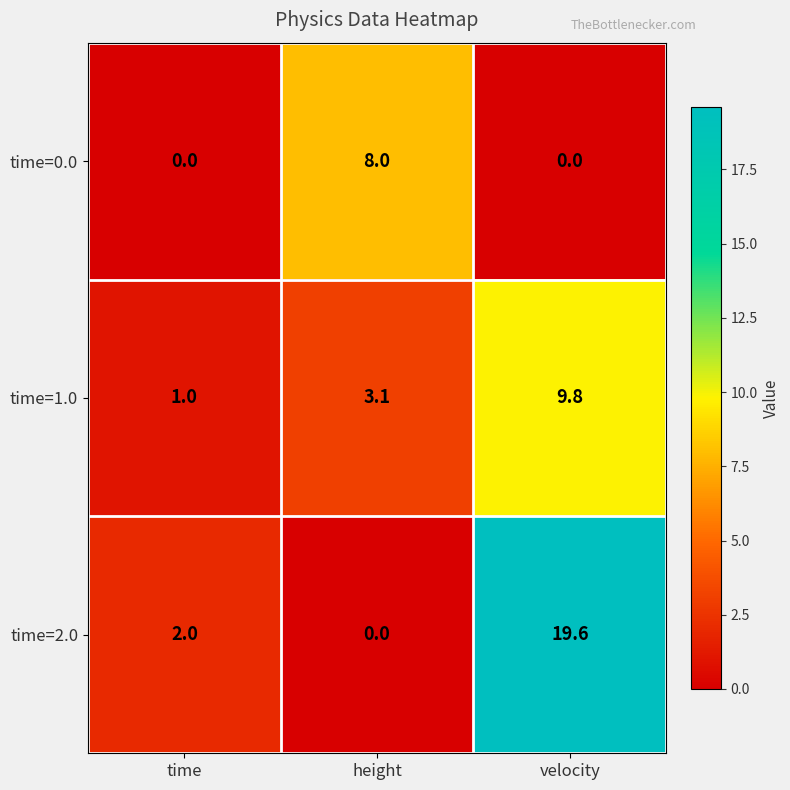

Is the value of time=2.0 at velocity greater than the value of time=1.0 at time?

Yes